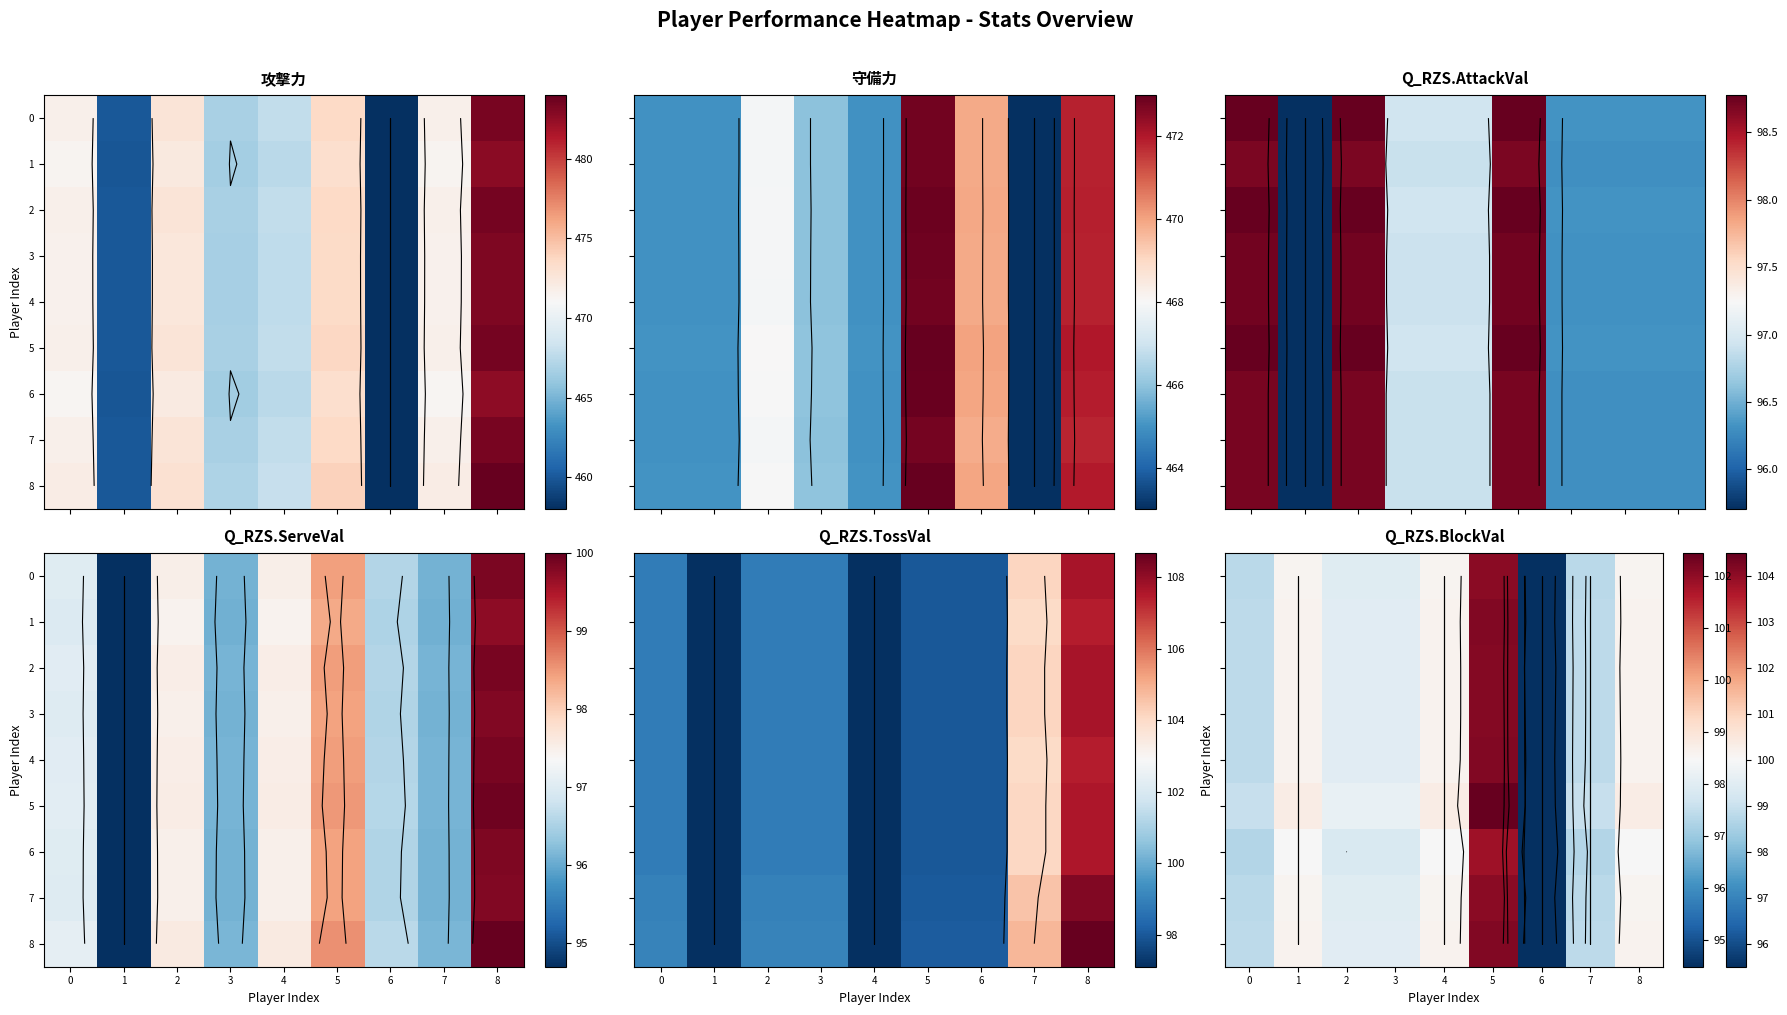

What is the sum of the 1 values at 7 and 0?

194.9